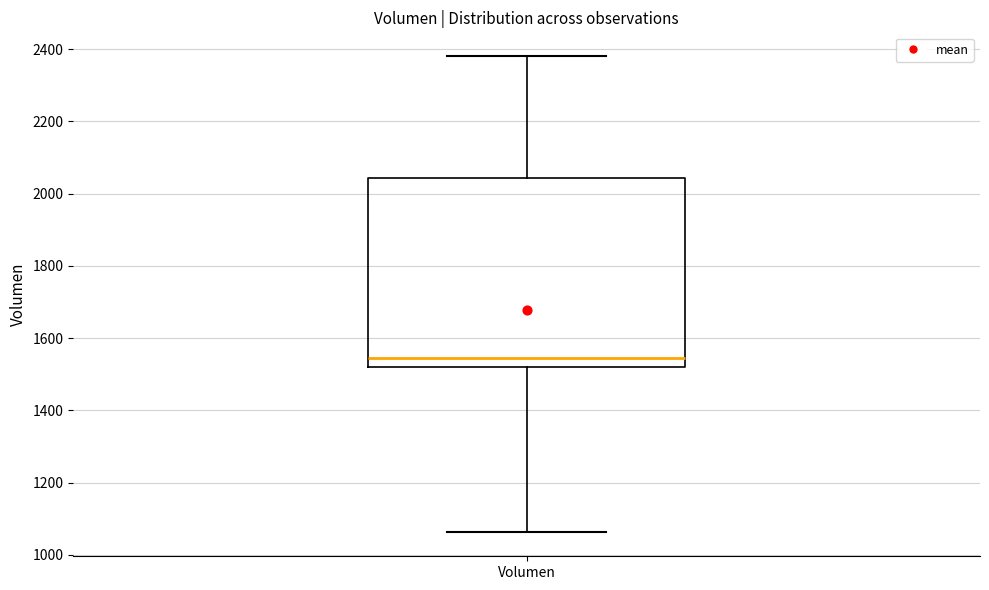

Where is the lower edge of the box for Volumen on the y-axis? The values are not printed on the chart, so give them approximately, as read against the axis.

1520